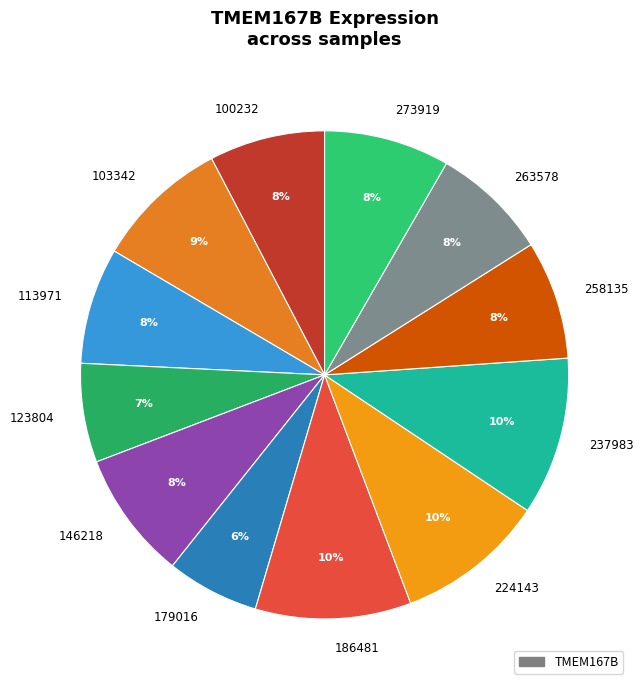

Is it true that 237983 is 5% of the pie?

False